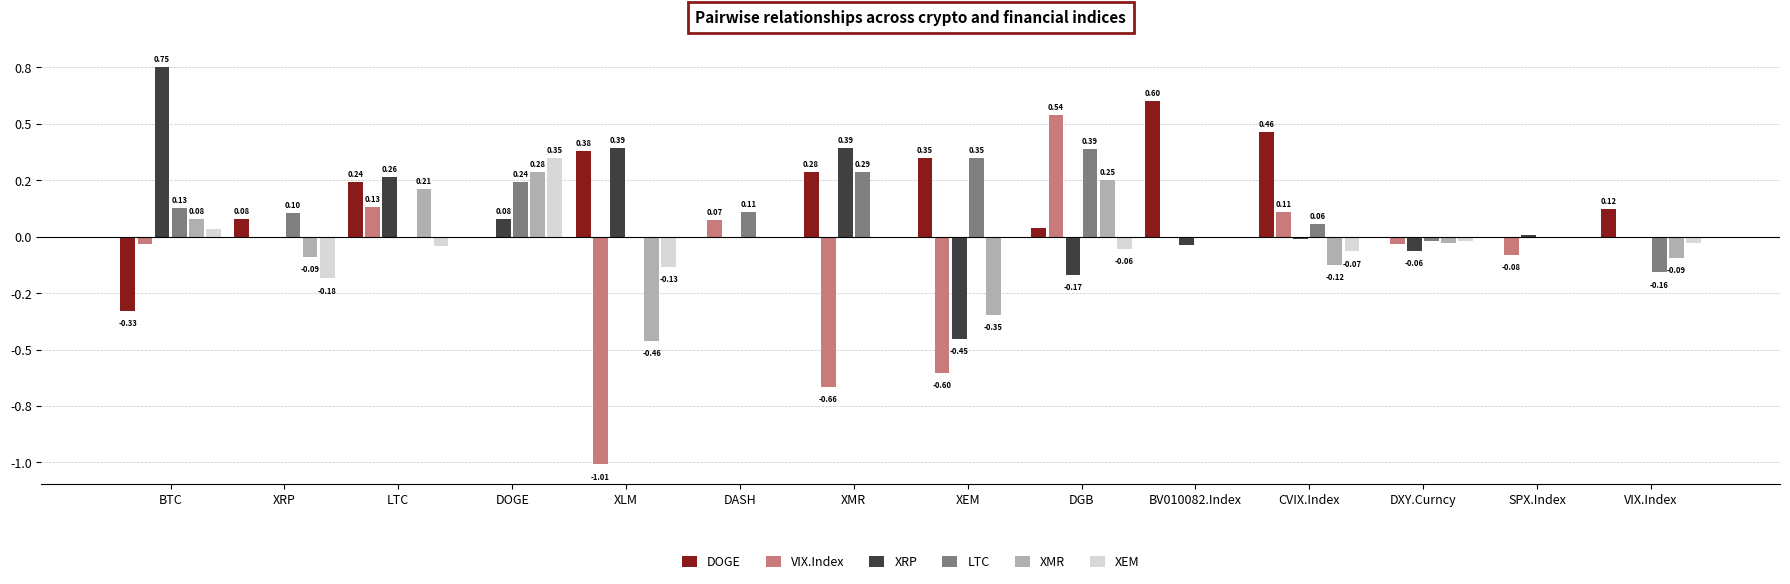

What are all the series names shown in the legend?

DOGE, VIX.Index, XRP, LTC, XMR, XEM